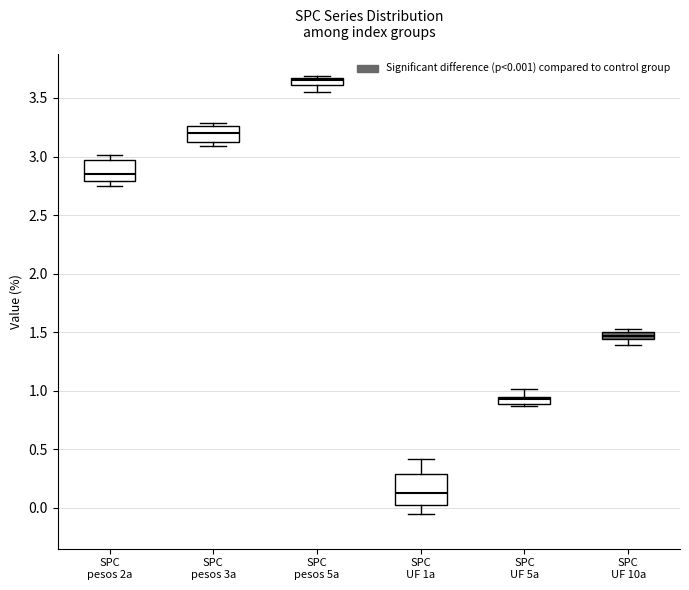

Which box is the tallest, from its lower edge to its upper edge?

SPC UF 1a